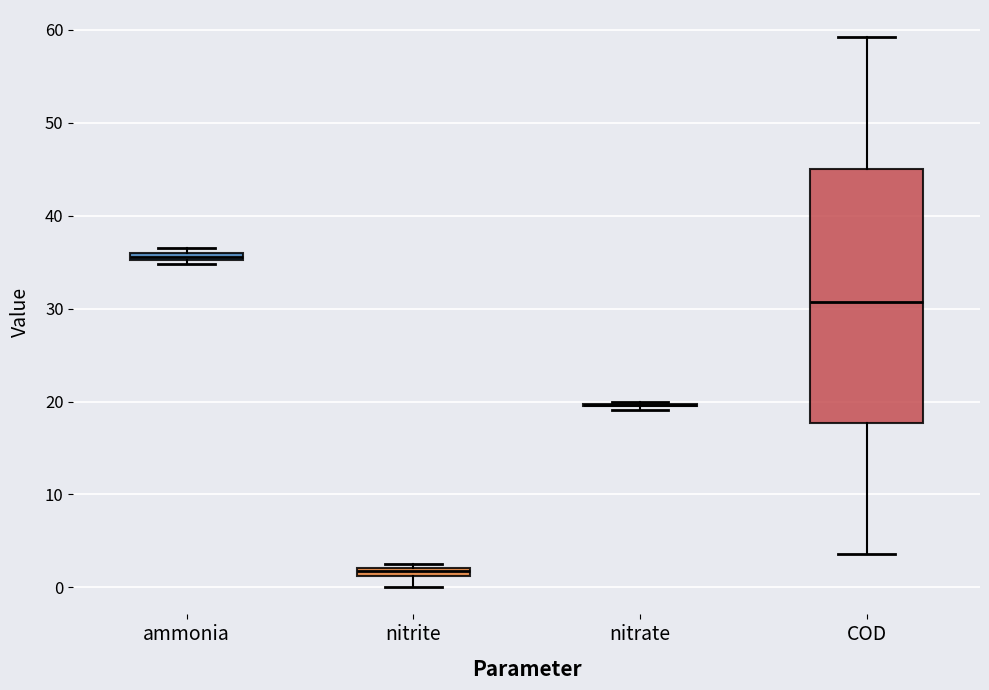

Comparing the boxes themselves (not the whiskers), which one is the tallest?

COD